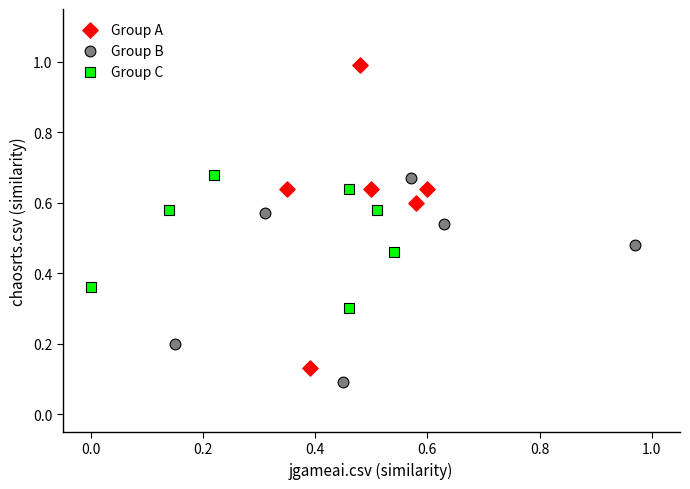

Which series has the largest Y range (max minus min)?

Group A